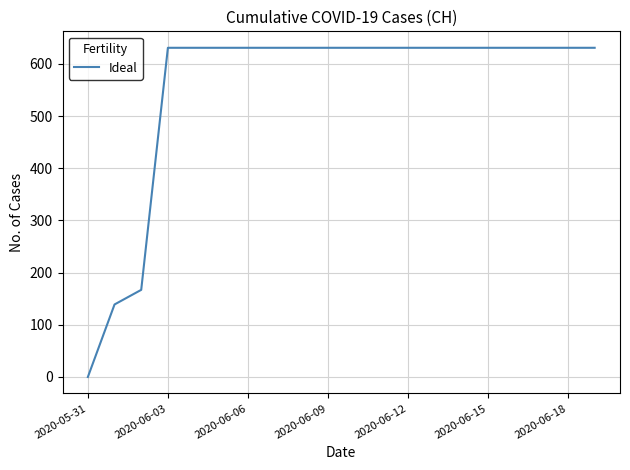

How many values are below 631?

3